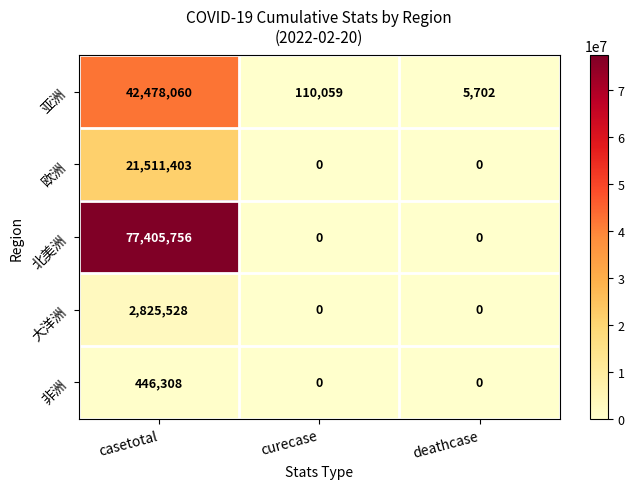

Which category has the highest value across all series?

casetotal